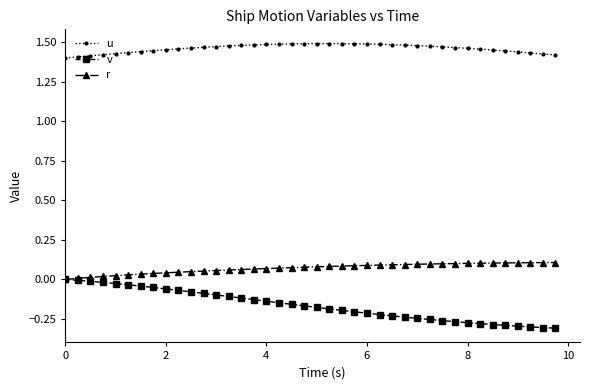

True or false: u and r cross at least once.

False